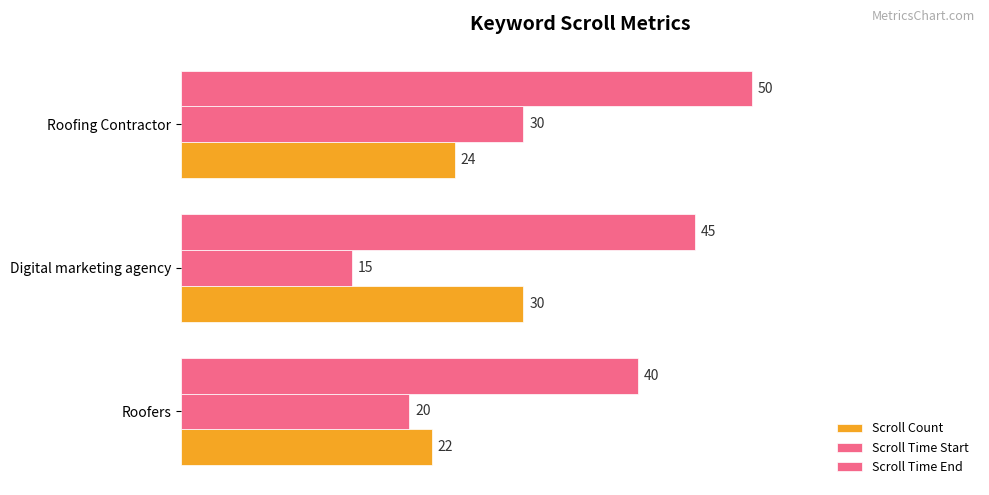

At how many categories does at least one series exceed 41?

2